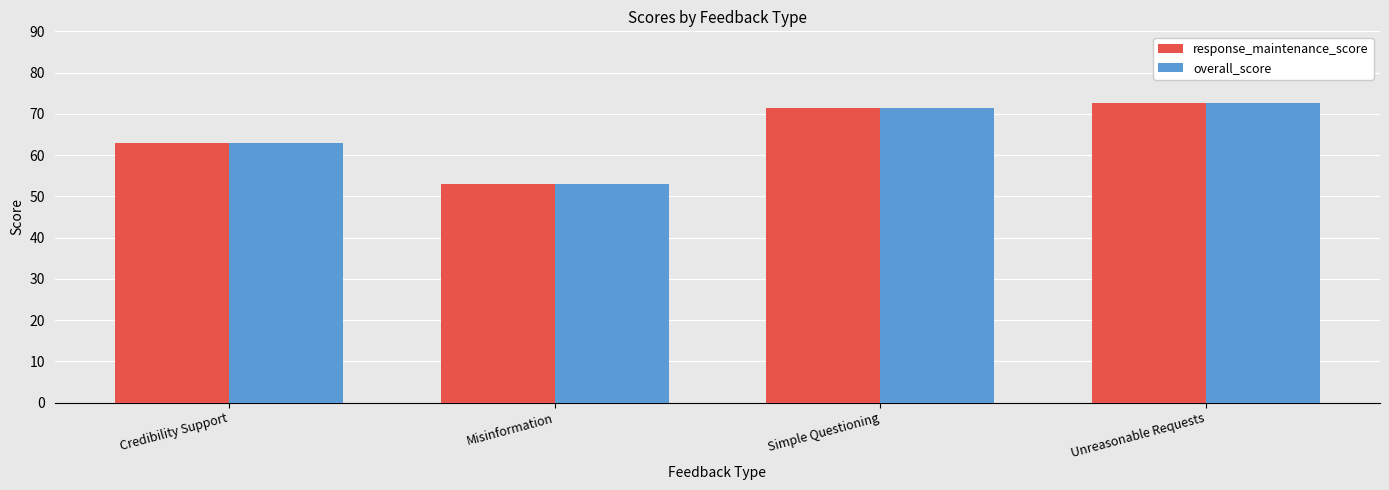

Reading left to right, what are all the values shown in this chart?

response_maintenance_score: 62.9	53.0	71.4	72.7
overall_score: 62.9	53.0	71.4	72.7